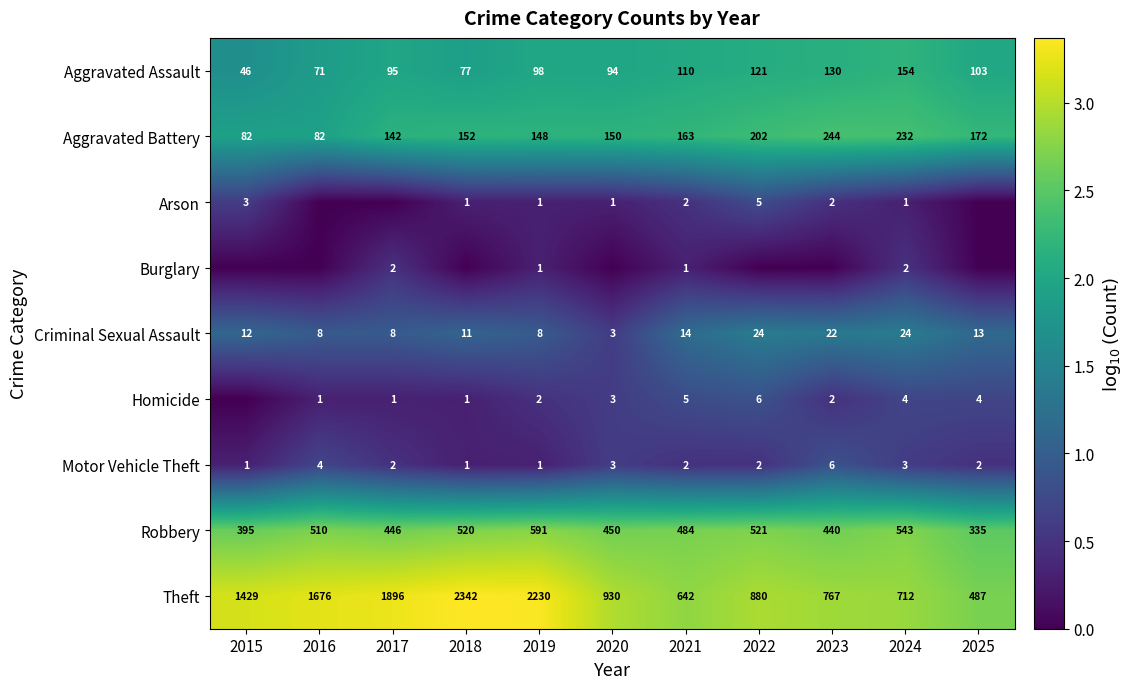

The Aggravated Assault series shows 193 at 2023. True or false?

False